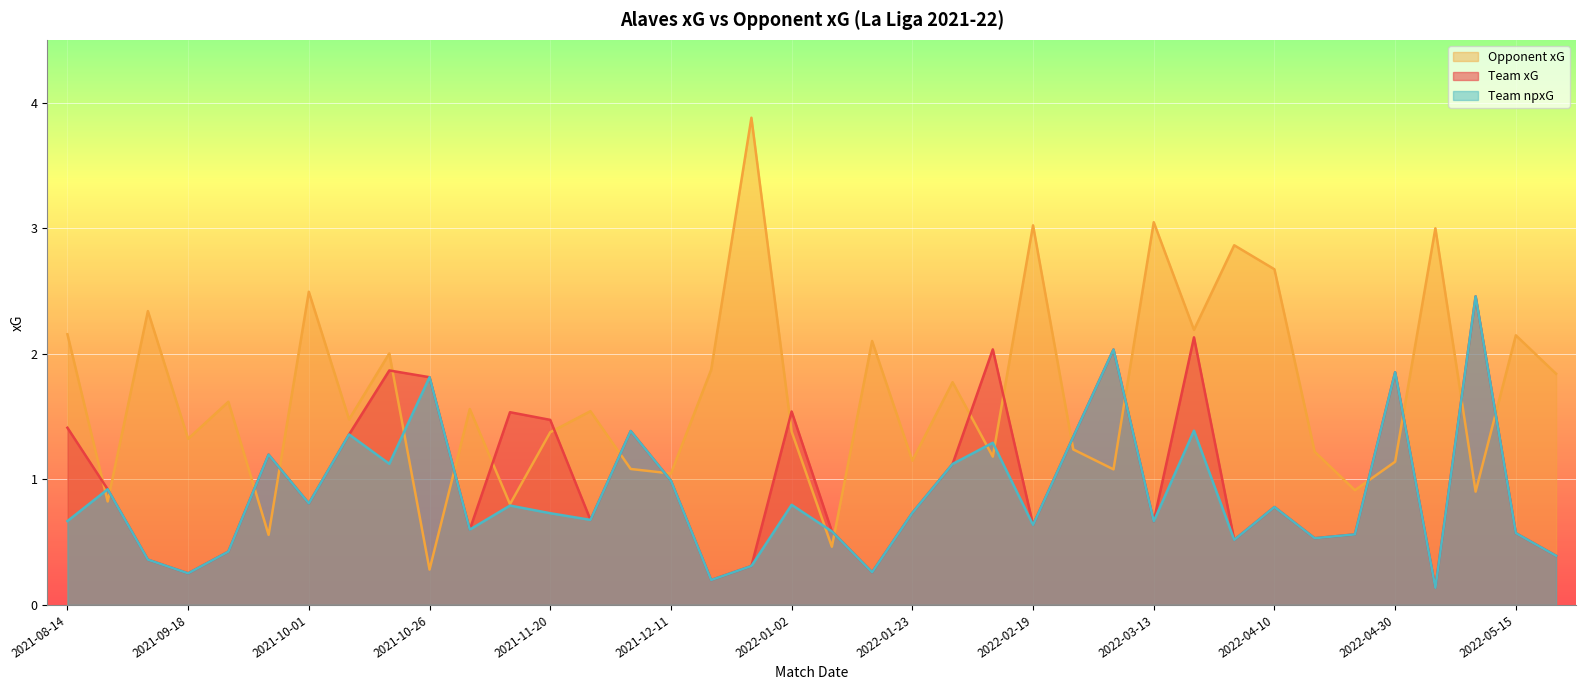

What is the label of the 35th point from the left?

2022-05-07